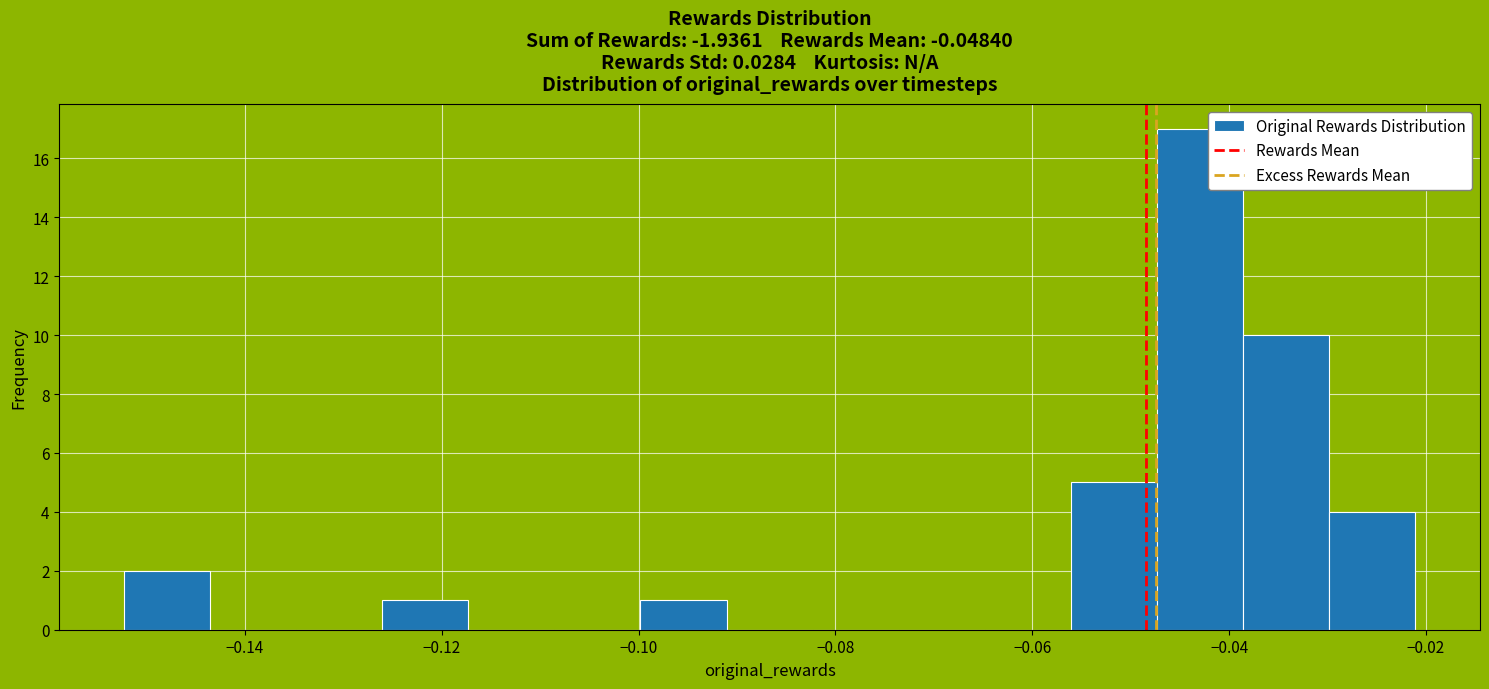

Reading left to right, transcribe this chart: for each bar, give the range it covers on the x-axis and its height. Neither the bar edges nor the heights are printed on the chart, so give them approximately, as read against the axes.

-0.152 to -0.144: 2
-0.144 to -0.134: 0
-0.134 to -0.126: 0
-0.126 to -0.118: 1
-0.118 to -0.108: 0
-0.108 to -0.100: 0
-0.100 to -0.092: 1
-0.092 to -0.082: 0
-0.082 to -0.074: 0
-0.074 to -0.064: 0
-0.064 to -0.056: 0
-0.056 to -0.048: 5
-0.048 to -0.038: 17
-0.038 to -0.030: 10
-0.030 to -0.022: 4